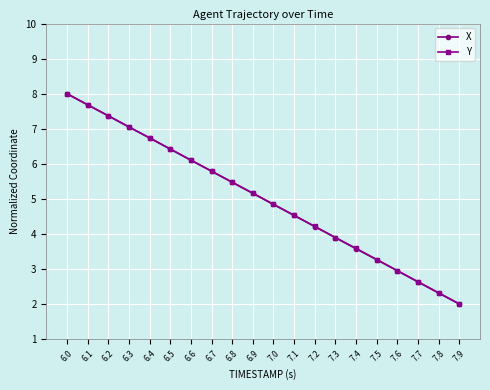

Is this an area chart (filled region under the line)?

No